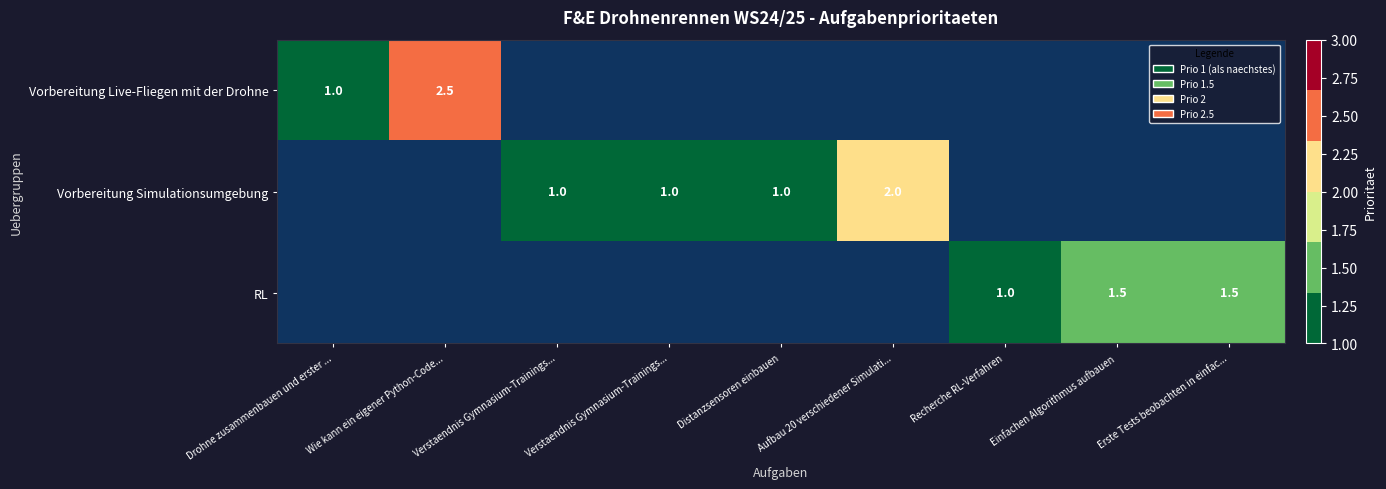

Which category has the lowest value in the Vorbereitung Live-Fliegen mit der Drohne series?

Drohne zusammenbauen und erster ...